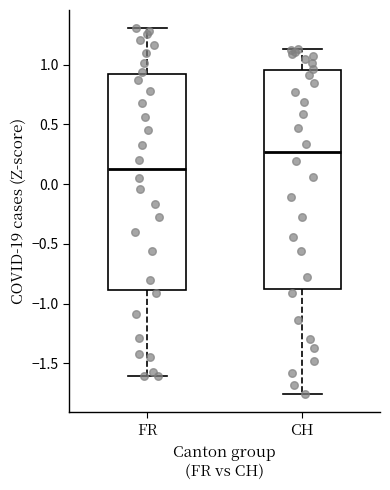

Which box has the highest median line?

CH